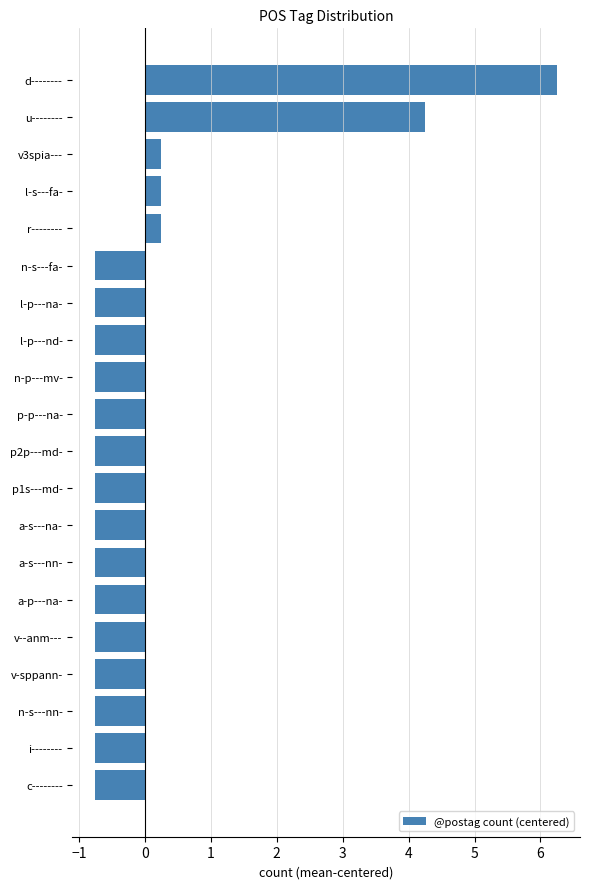

How many data points are less than 0?

15